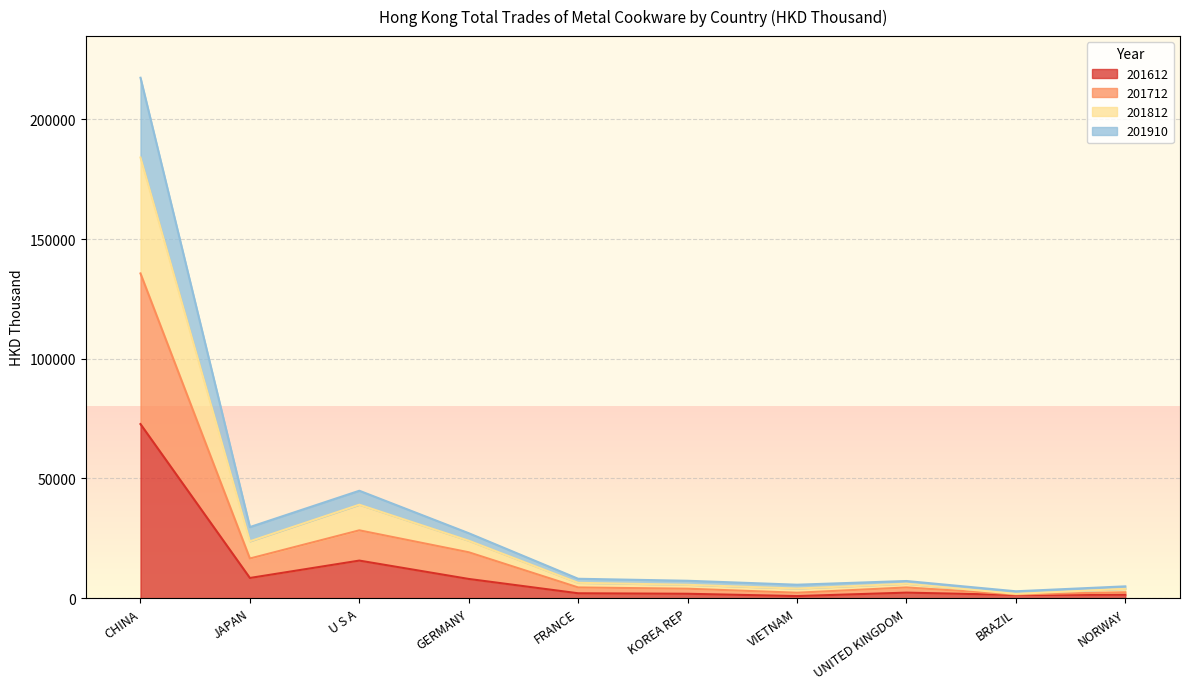

At which category is the sum across all series the highest?

CHINA